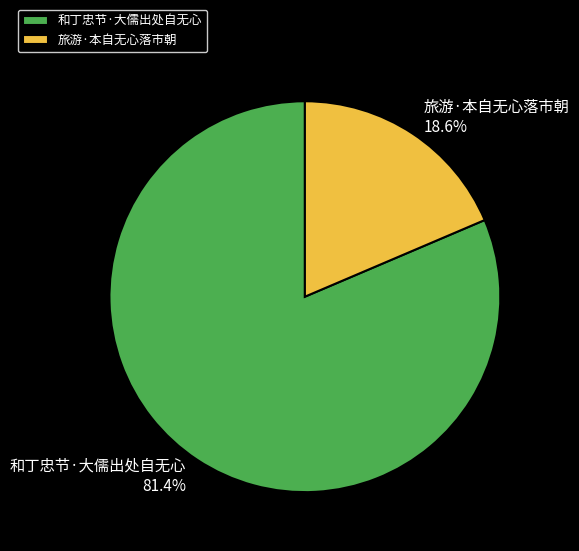

To the nearest percent, what is the difference between the 旅游·本自无心落市朝 and 和丁忠节·大儒出处自无心 slice percentages?

63%